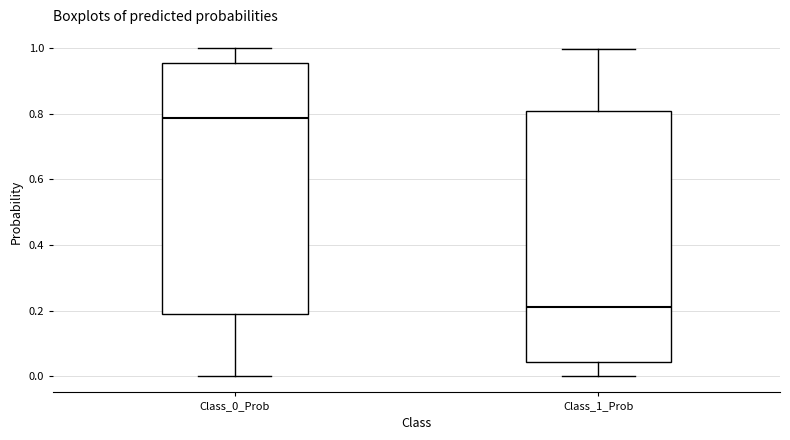

Reading left to right, read every box against the y-axis: the position of its median line, the range the box covers, and the ends of its whiskers. The values are not printed on the chart, so give them approximately, as read against the axis.

Class_0_Prob: median 0.78, box 0.20 to 0.96, whiskers 0.00 to 1.00
Class_1_Prob: median 0.22, box 0.04 to 0.80, whiskers 0.00 to 1.00